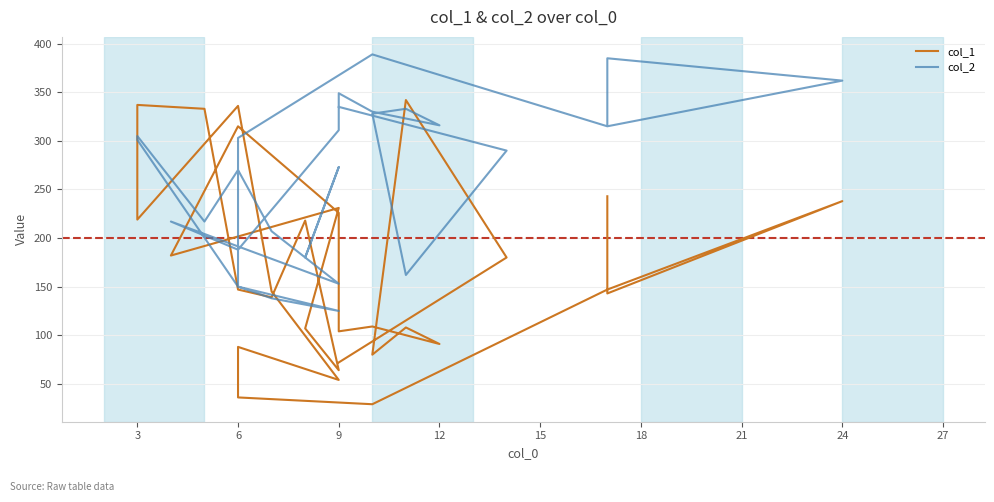

What is the value of the col_1 point at the 4th from the left?

147